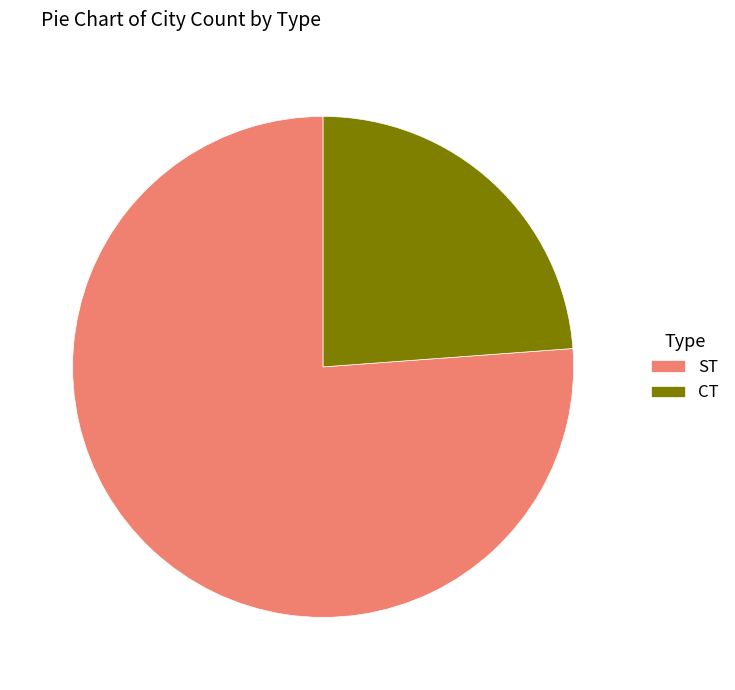

Rank the categories by value from highest to lowest.

ST, CT